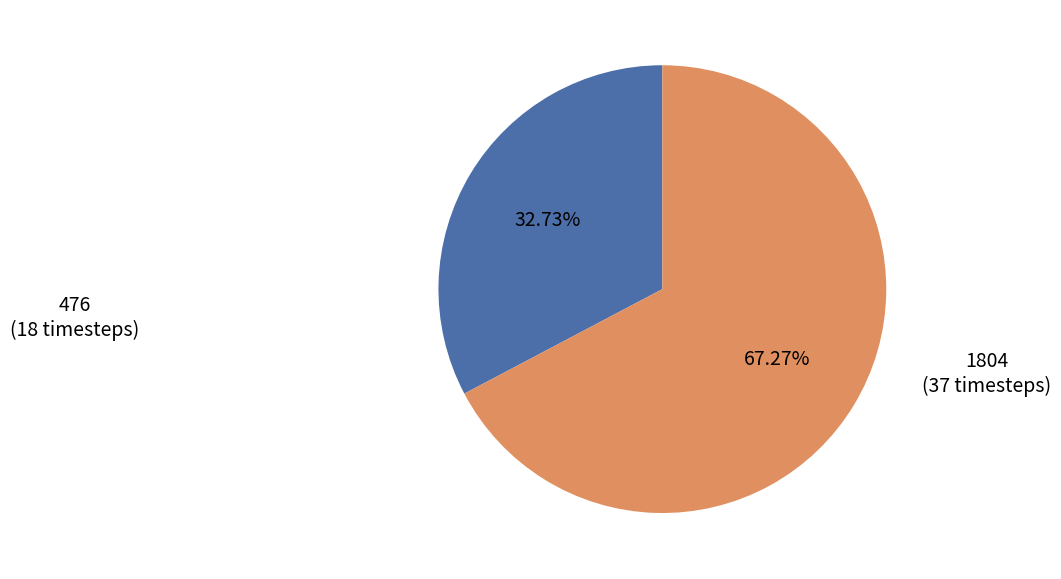

Approximately how many times larger is the value at 1804 (37 timesteps) compared to 476 (18 timesteps)?

2.1